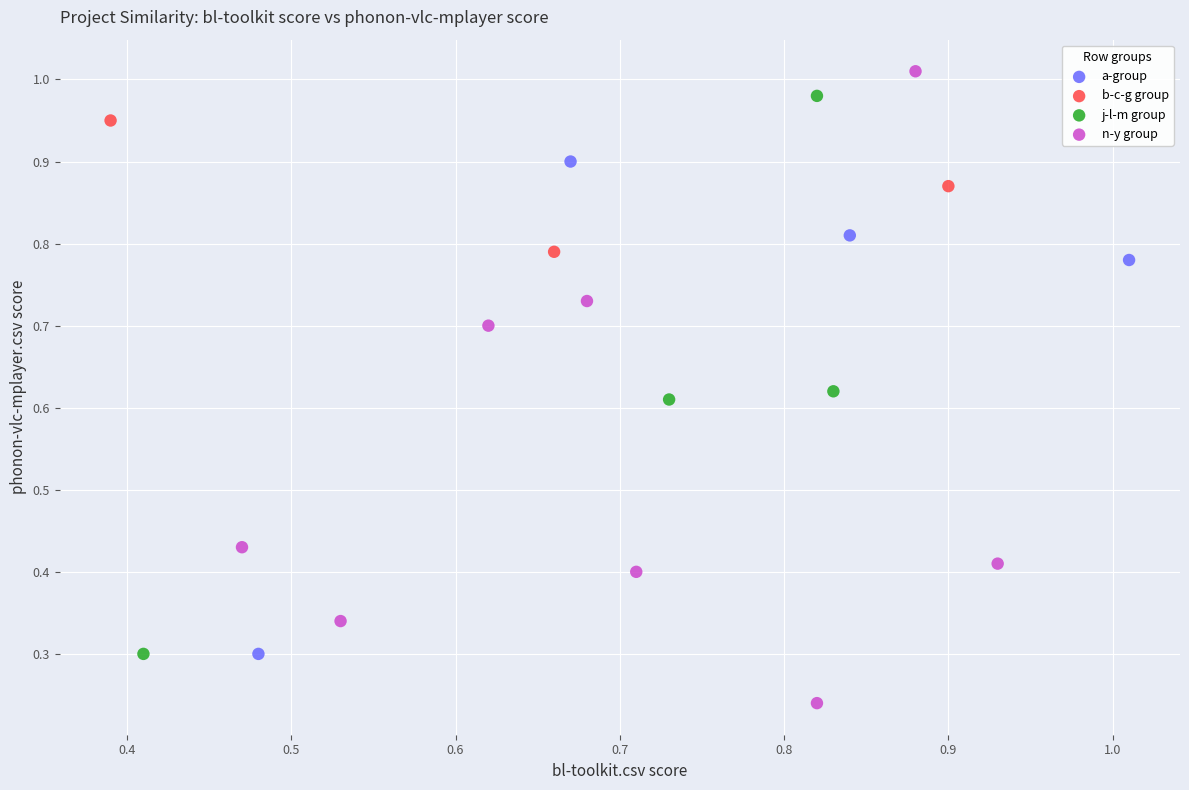

Which series reaches the minimum Y coordinate?

n-y group